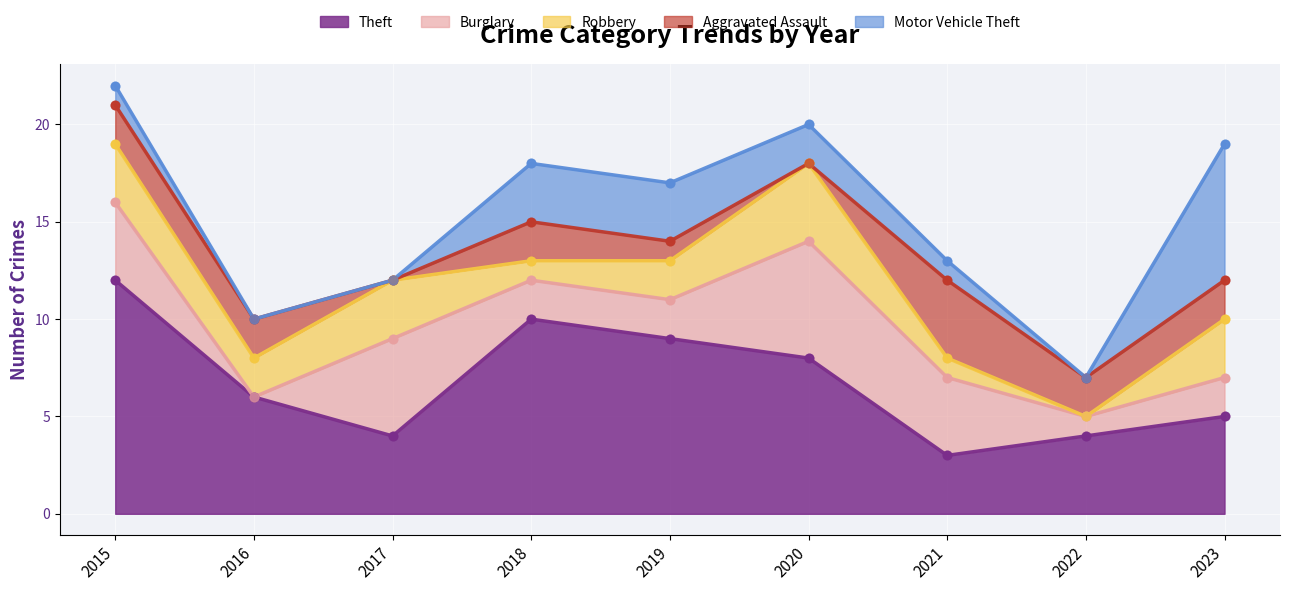

At how many categories does at least one series exceed 5?

6